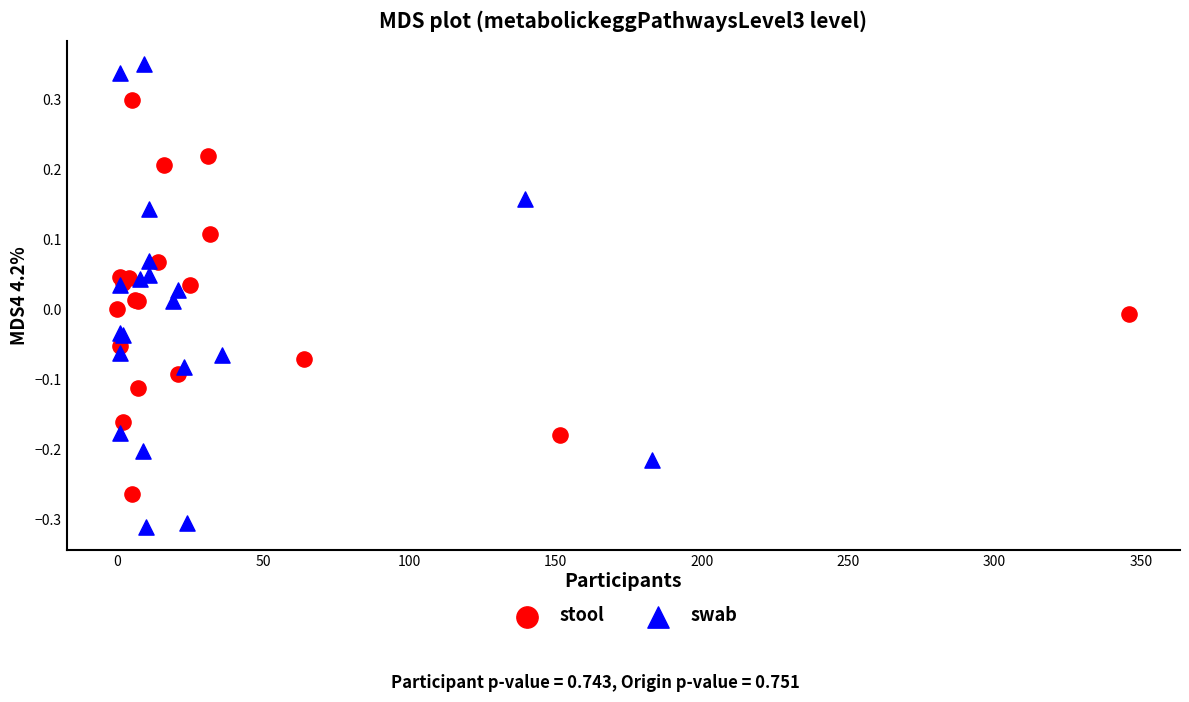

Which series reaches the minimum Y coordinate?

swab